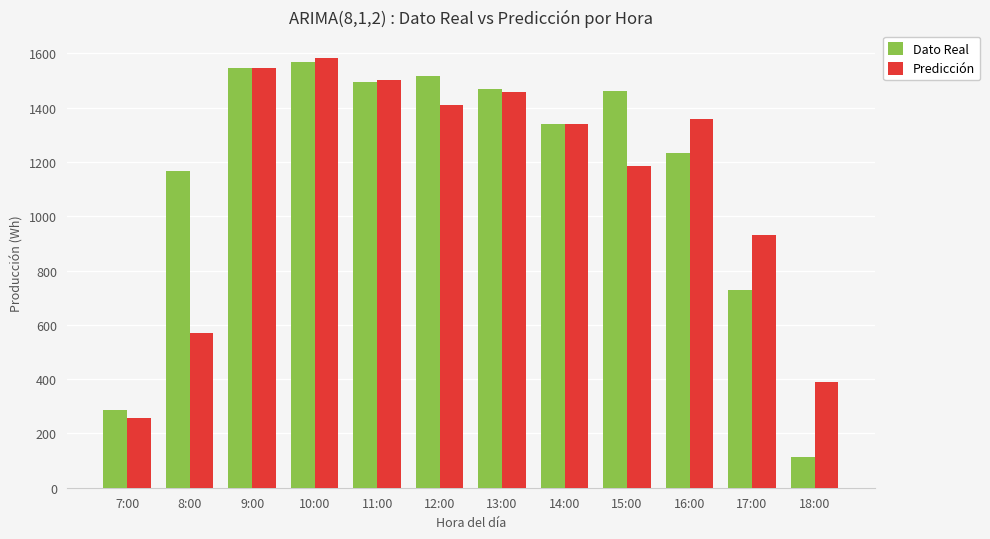

Which category has the lowest value in the Dato Real series?

18:00